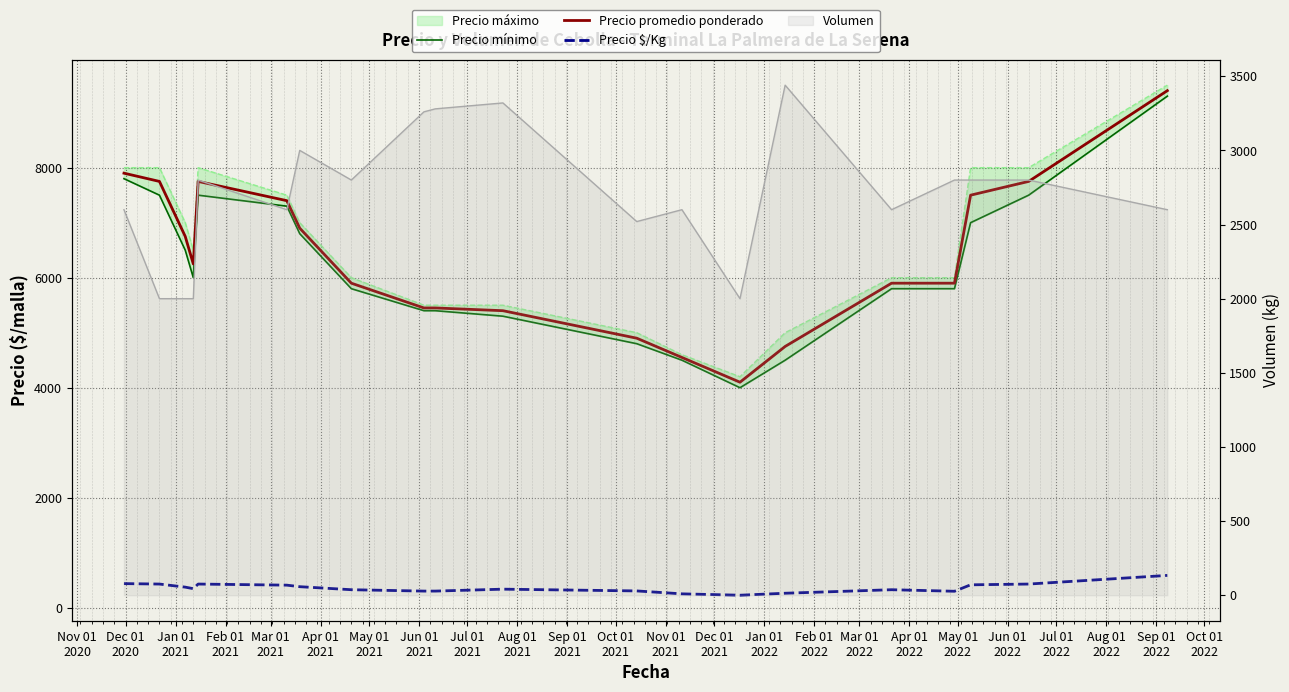

Reading left to right, list all the values displayed in this chart.

Precio mínimo: 7800	7500	6500	6000	7500	7300	6800	5800	5400	5400	5300	4800	4500	4000	4500	5800	5800	7000	7500	9300
Precio promedio ponderado: 7900	7750	6750	6250	7750	7400	6900	5900	5450	5450	5400	4900	4550	4100	4750	5900	5900	7500	7750	9400
Precio $/Kg: 439	431	375	347	431	411	383	328	303	303	338	306	253	228	264	328	300	417	431	588